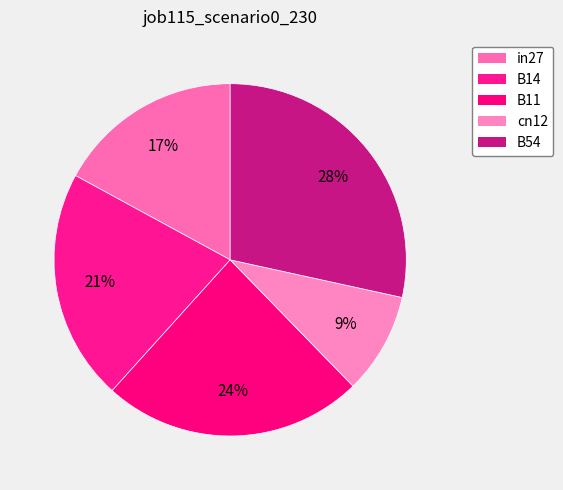

Which slice is the smallest?

cn12